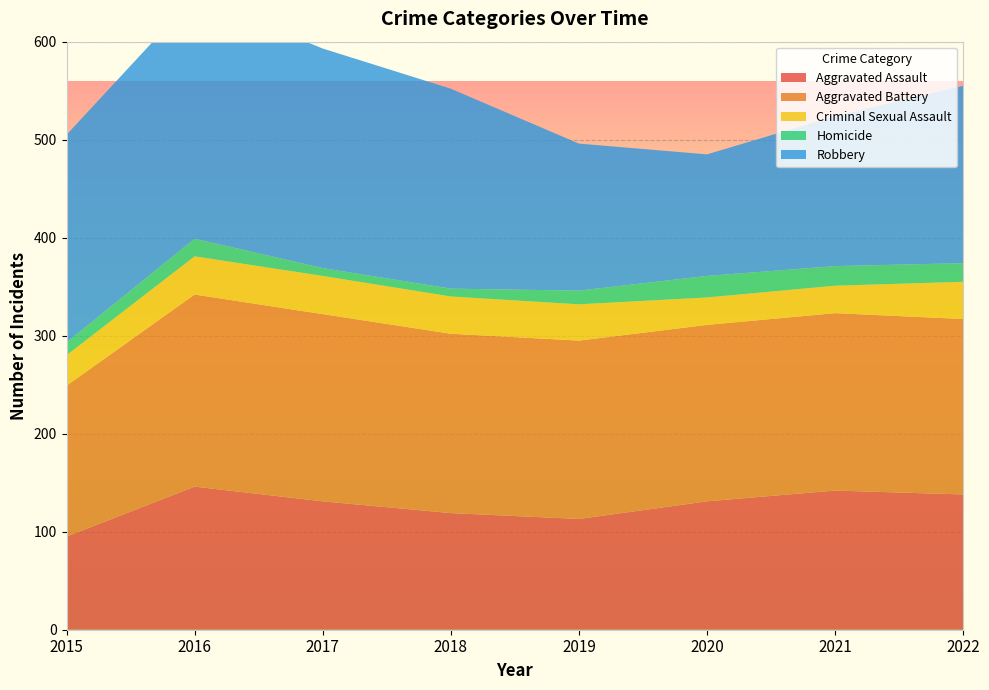

Reading left to right, transcribe all the data shown in this chart.

Aggravated Assault: 2015=95	2016=146	2017=131	2018=119	2019=113	2020=131	2021=142	2022=138
Aggravated Battery: 2015=154	2016=196	2017=191	2018=183	2019=182	2020=180	2021=181	2022=179
Criminal Sexual Assault: 2015=31	2016=39	2017=39	2018=38	2019=37	2020=28	2021=28	2022=38
Homicide: 2015=13	2016=18	2017=8	2018=8	2019=14	2020=22	2021=20	2022=19
Robbery: 2015=212	2016=247	2017=224	2018=204	2019=150	2020=124	2021=153	2022=181